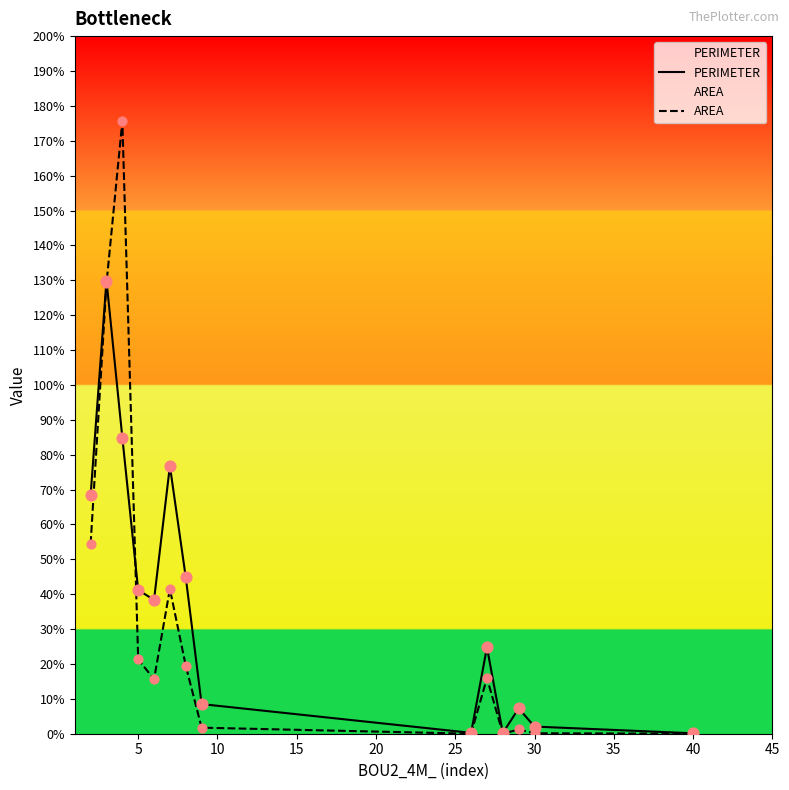

Rank the series by their maximum value, from highest to lowest.

AREA, PERIMETER